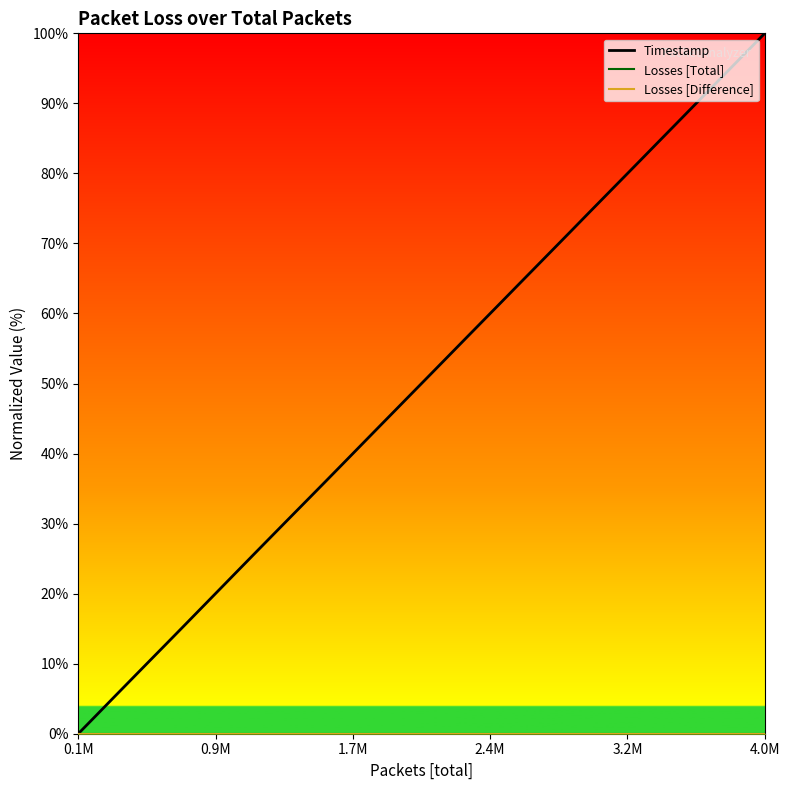

True or false: Losses [Total] line and Timestamp intersect in this chart.

False